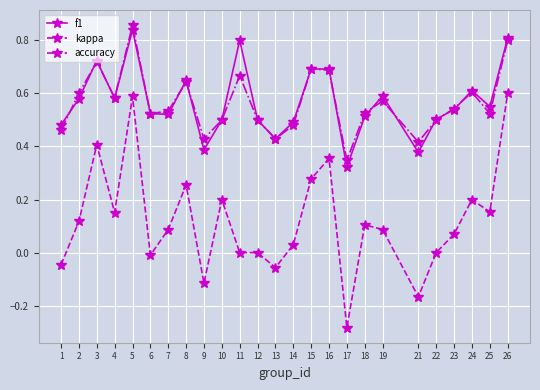

What are all the series names shown in the legend?

f1, kappa, accuracy